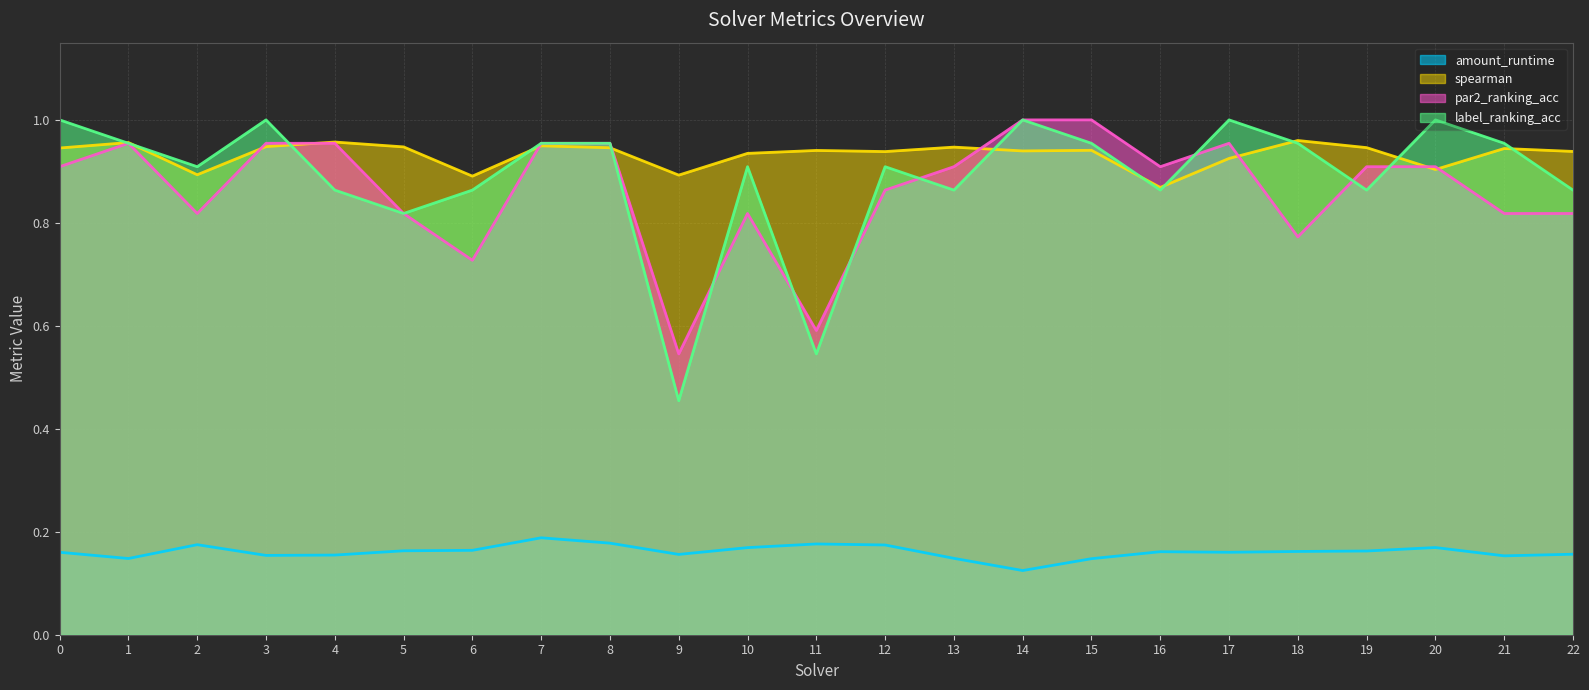

What is the total value across all series at 16?

2.8